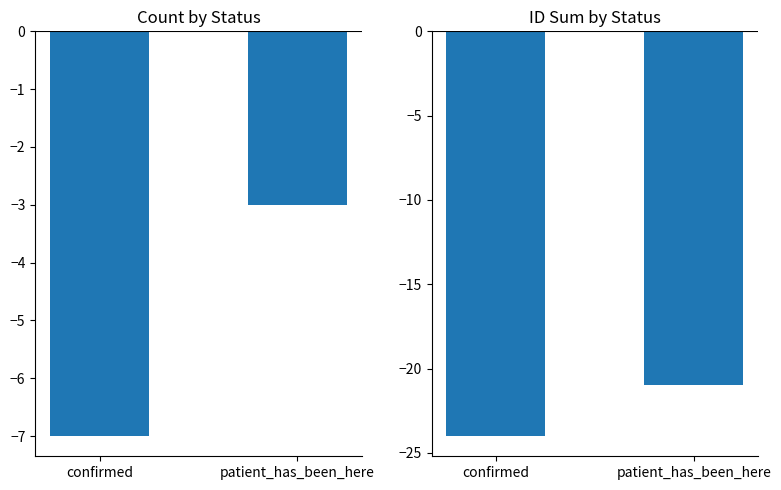

Which series has the largest total across all categories?

count